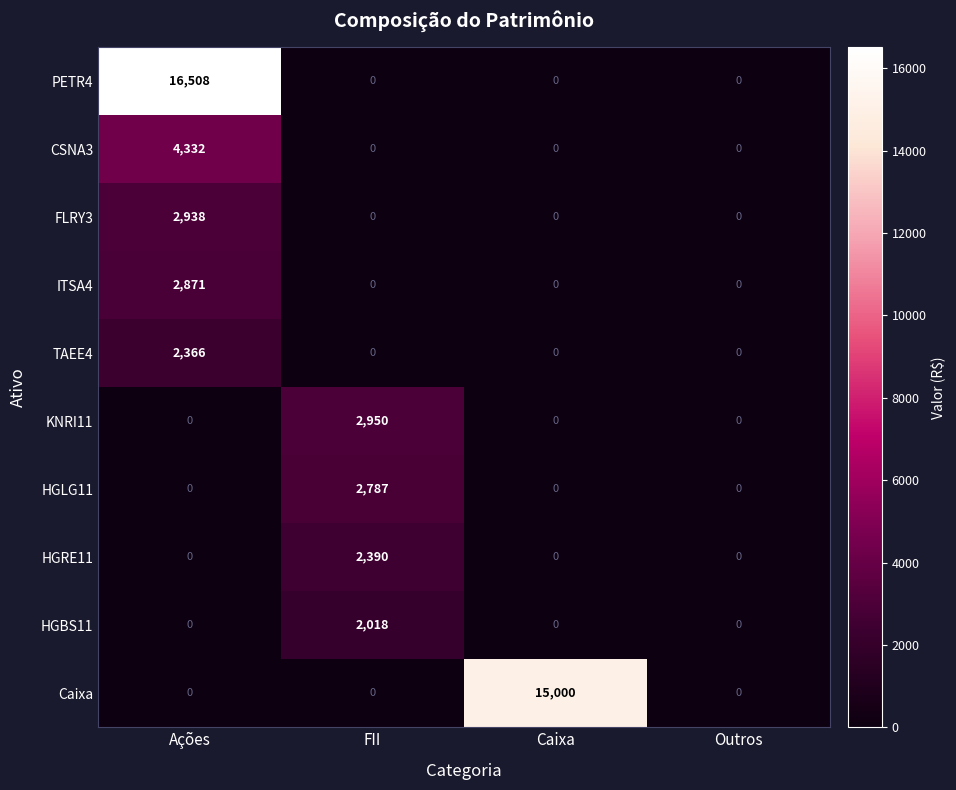

List the series in order of their peak value, lowest first.

HGBS11, TAEE4, HGRE11, HGLG11, ITSA4, FLRY3, KNRI11, CSNA3, Caixa, PETR4